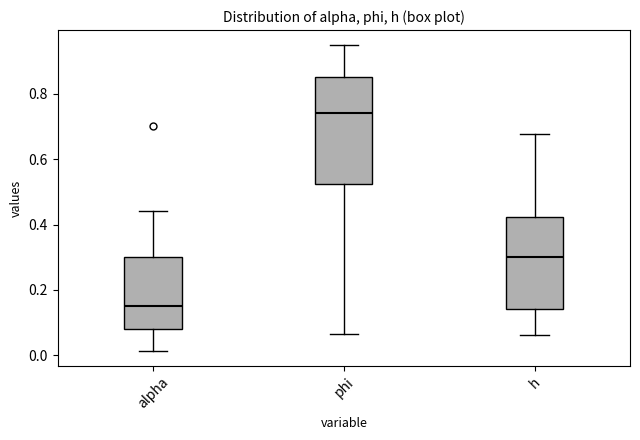

Which box's median line is the lowest?

alpha